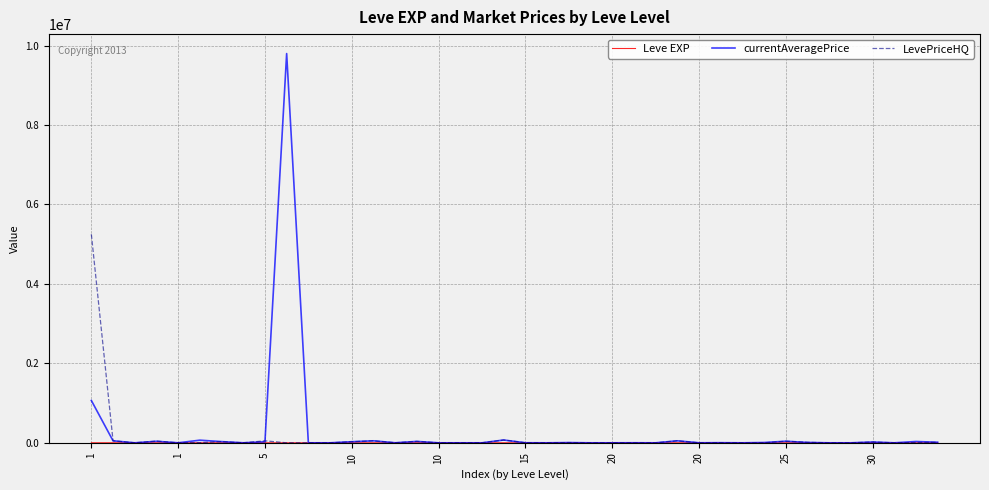

Which series has the largest range (max minus min)?

currentAveragePrice